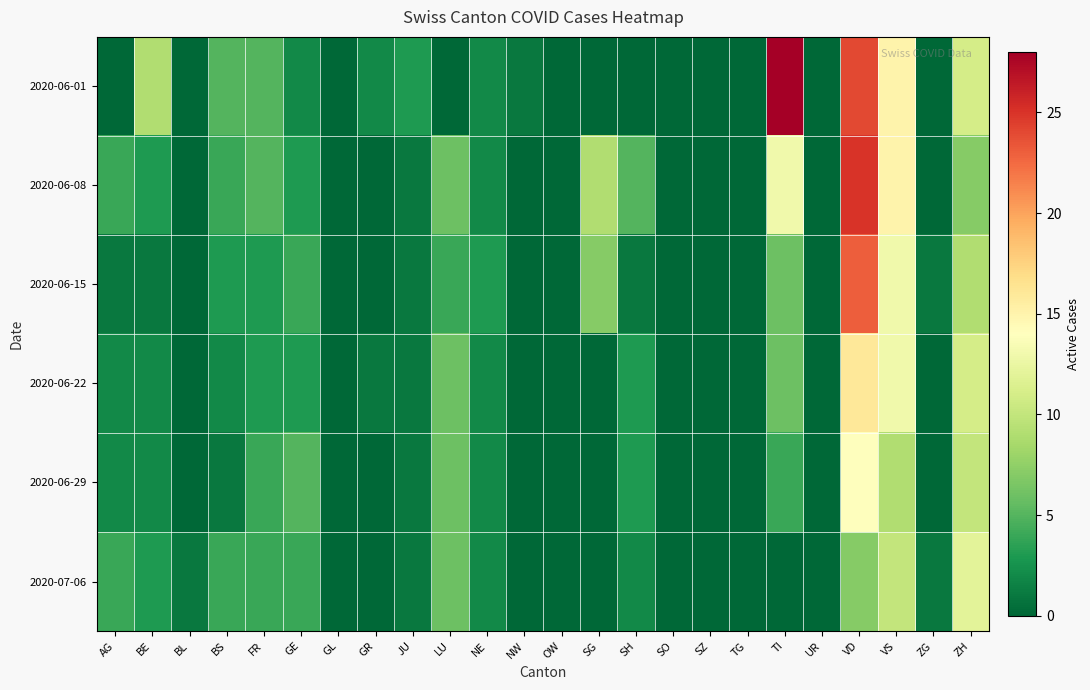

Reading left to right, what are all the values shown in this chart?

2020-06-01: AG=0	BE=9	BL=0	BS=5	FR=5	GE=2	GL=0	GR=2	JU=3	LU=0	NE=2	NW=1	OW=0	SG=0	SH=0	SO=0	SZ=0	TG=0	TI=28	UR=0	VD=24	VS=15	ZG=0	ZH=11
2020-06-08: AG=4	BE=3	BL=0	BS=4	FR=5	GE=3	GL=0	GR=0	JU=1	LU=6	NE=2	NW=0	OW=0	SG=9	SH=5	SO=0	SZ=0	TG=0	TI=13	UR=0	VD=25	VS=15	ZG=0	ZH=7
2020-06-15: AG=1	BE=1	BL=0	BS=3	FR=3	GE=4	GL=0	GR=0	JU=1	LU=4	NE=3	NW=0	OW=0	SG=7	SH=1	SO=0	SZ=0	TG=0	TI=6	UR=0	VD=23	VS=13	ZG=1	ZH=9
2020-06-22: AG=2	BE=2	BL=0	BS=2	FR=3	GE=3	GL=0	GR=1	JU=1	LU=6	NE=2	NW=0	OW=0	SG=0	SH=3	SO=0	SZ=0	TG=0	TI=6	UR=0	VD=16	VS=13	ZG=0	ZH=11
2020-06-29: AG=2	BE=2	BL=0	BS=1	FR=4	GE=5	GL=0	GR=0	JU=1	LU=6	NE=2	NW=0	OW=0	SG=0	SH=3	SO=0	SZ=0	TG=0	TI=4	UR=0	VD=14	VS=9	ZG=0	ZH=10
2020-07-06: AG=4	BE=3	BL=1	BS=4	FR=4	GE=4	GL=0	GR=0	JU=1	LU=6	NE=2	NW=0	OW=0	SG=0	SH=2	SO=0	SZ=0	TG=0	TI=0	UR=0	VD=7	VS=10	ZG=1	ZH=12